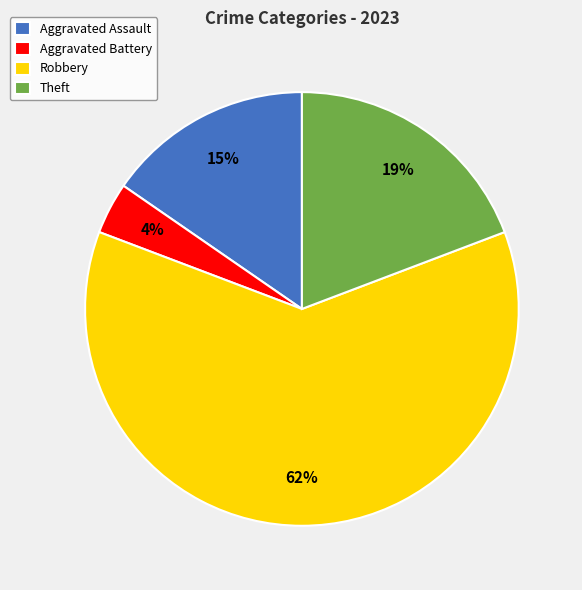

Combined, do Theft and Robbery account for over 50%?

Yes